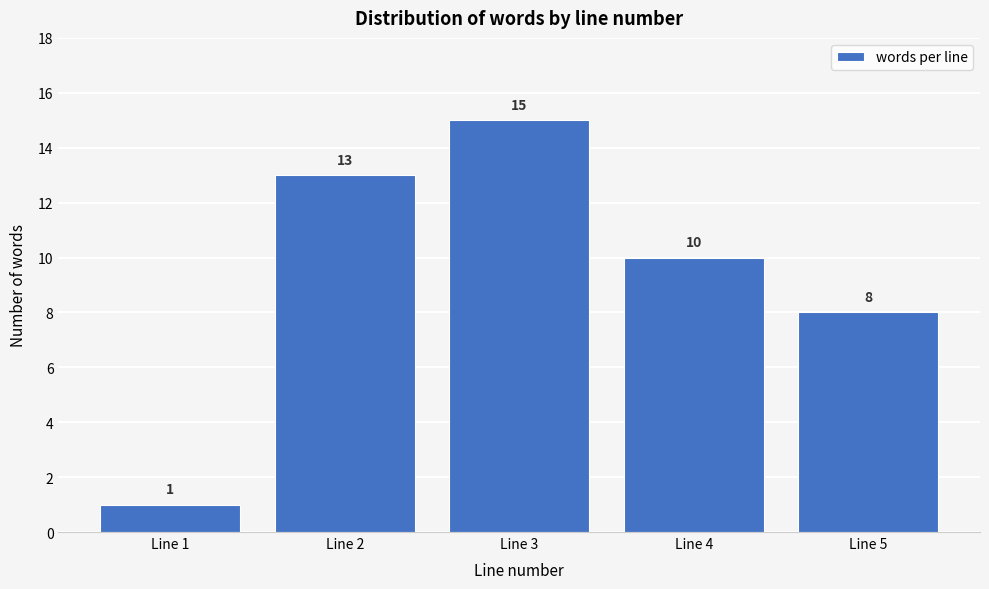

Reading left to right, what are all the values shown in this chart?

Line 1=1	Line 2=13	Line 3=15	Line 4=10	Line 5=8